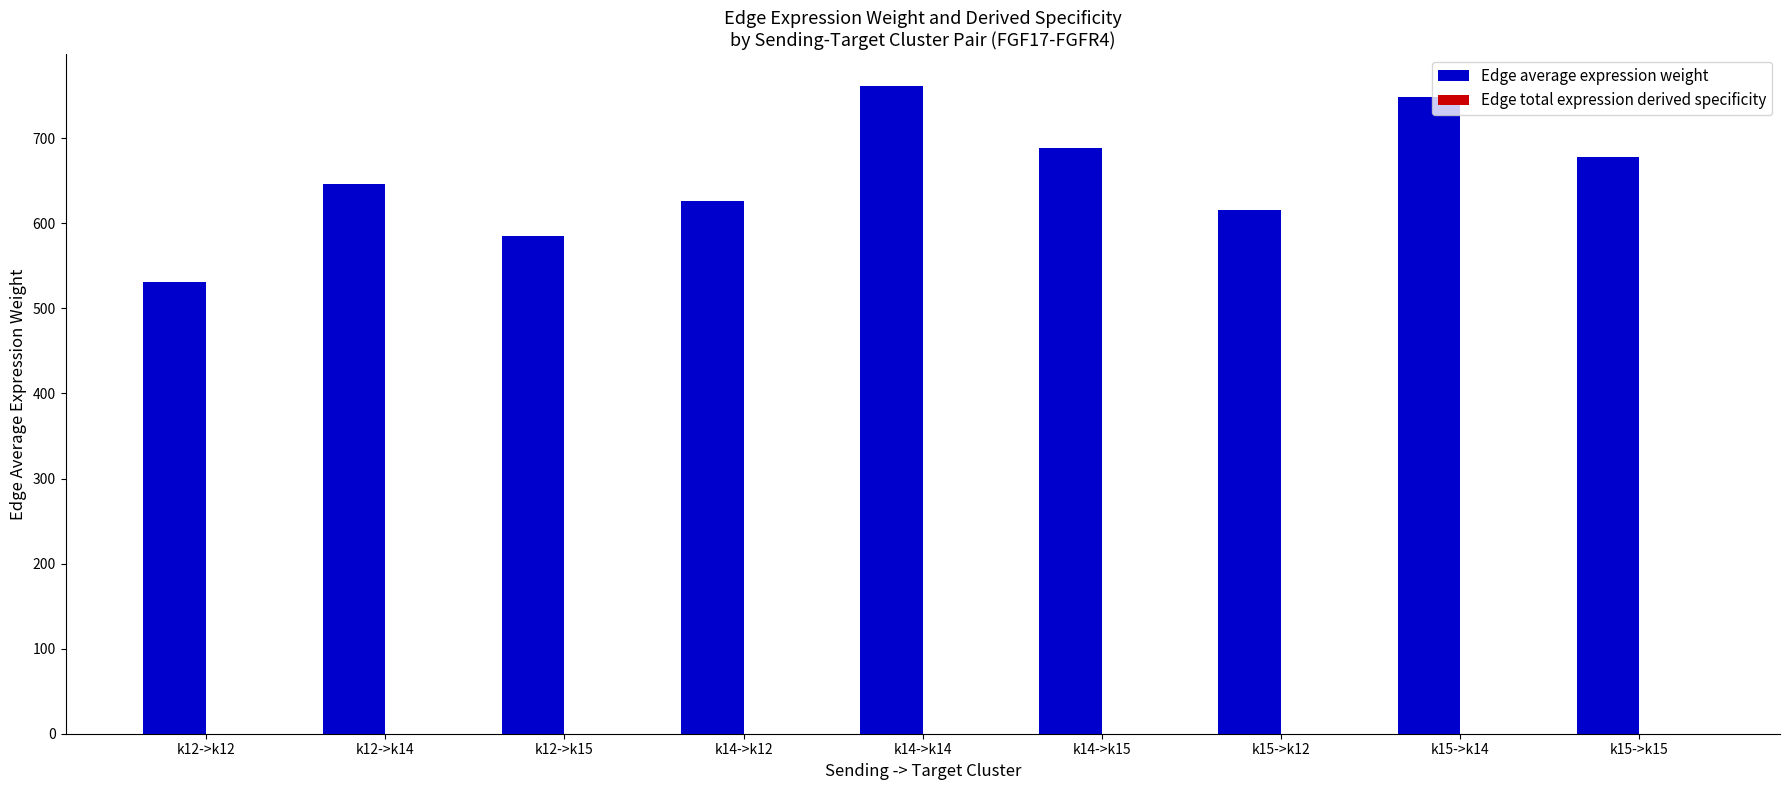

Which series has the largest total across all categories?

Edge average expression weight